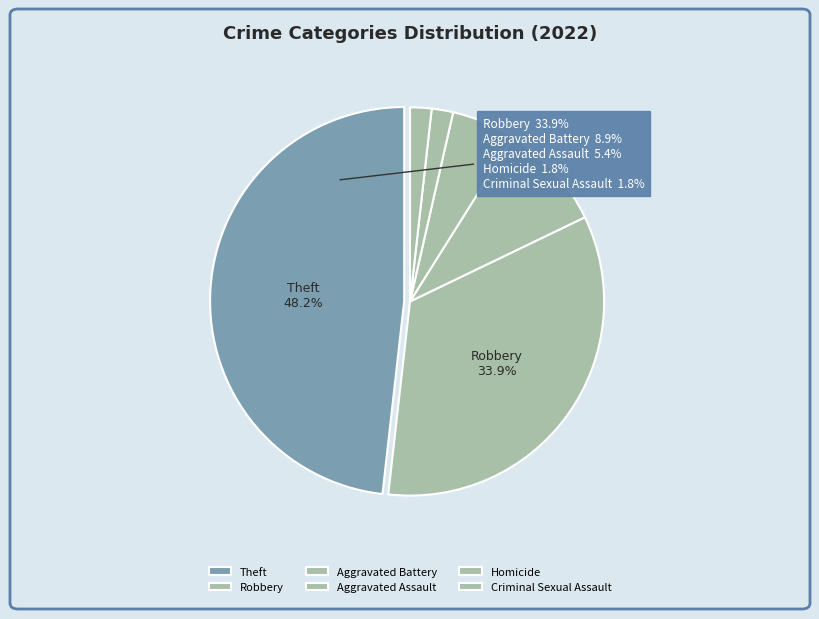

How many segments does this pie chart have?

6